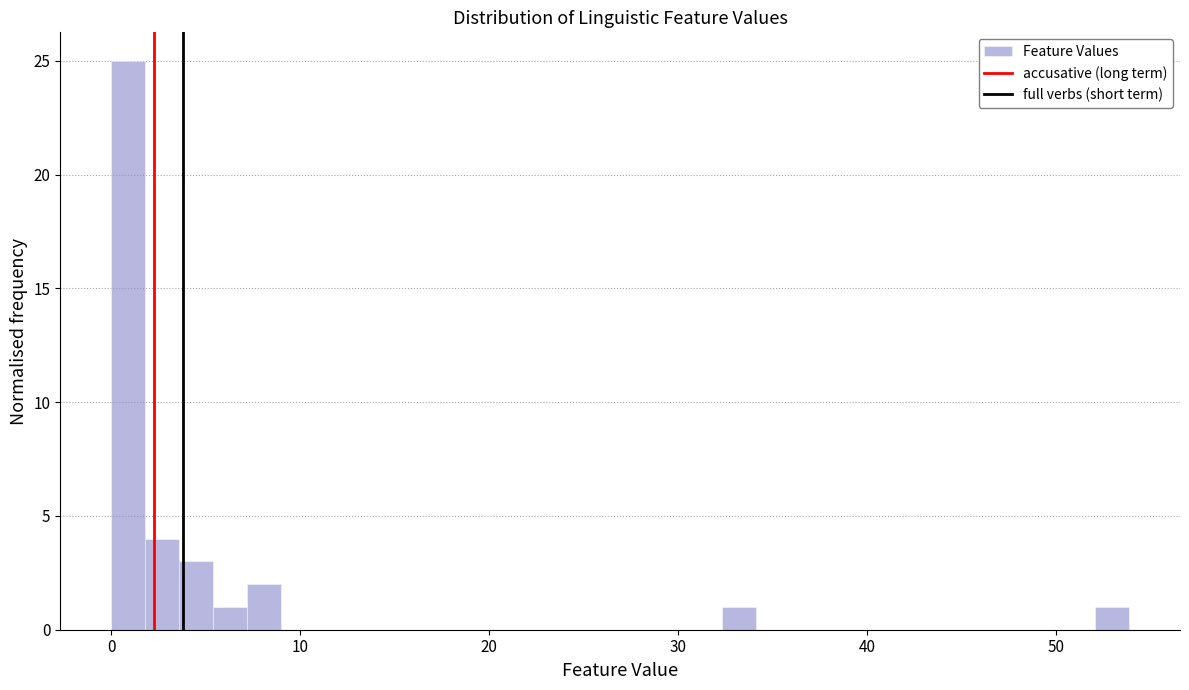

Read against the x-axis, roughly where is the centre of the tallest bar?

1